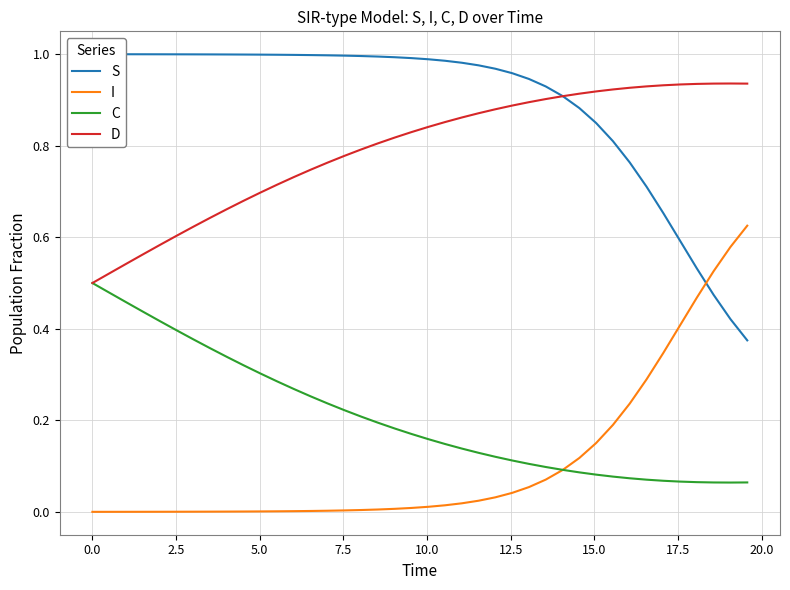

What is the greatest value displayed?

1.0